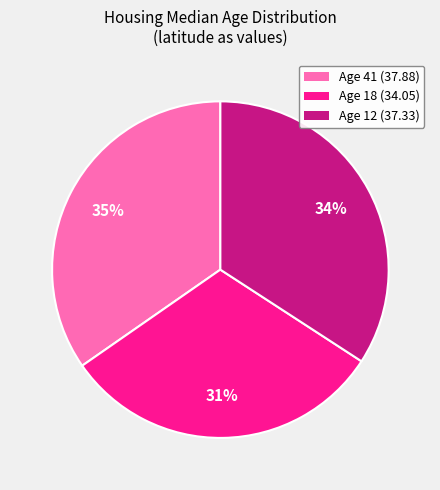

Does any single category account for the majority?

No